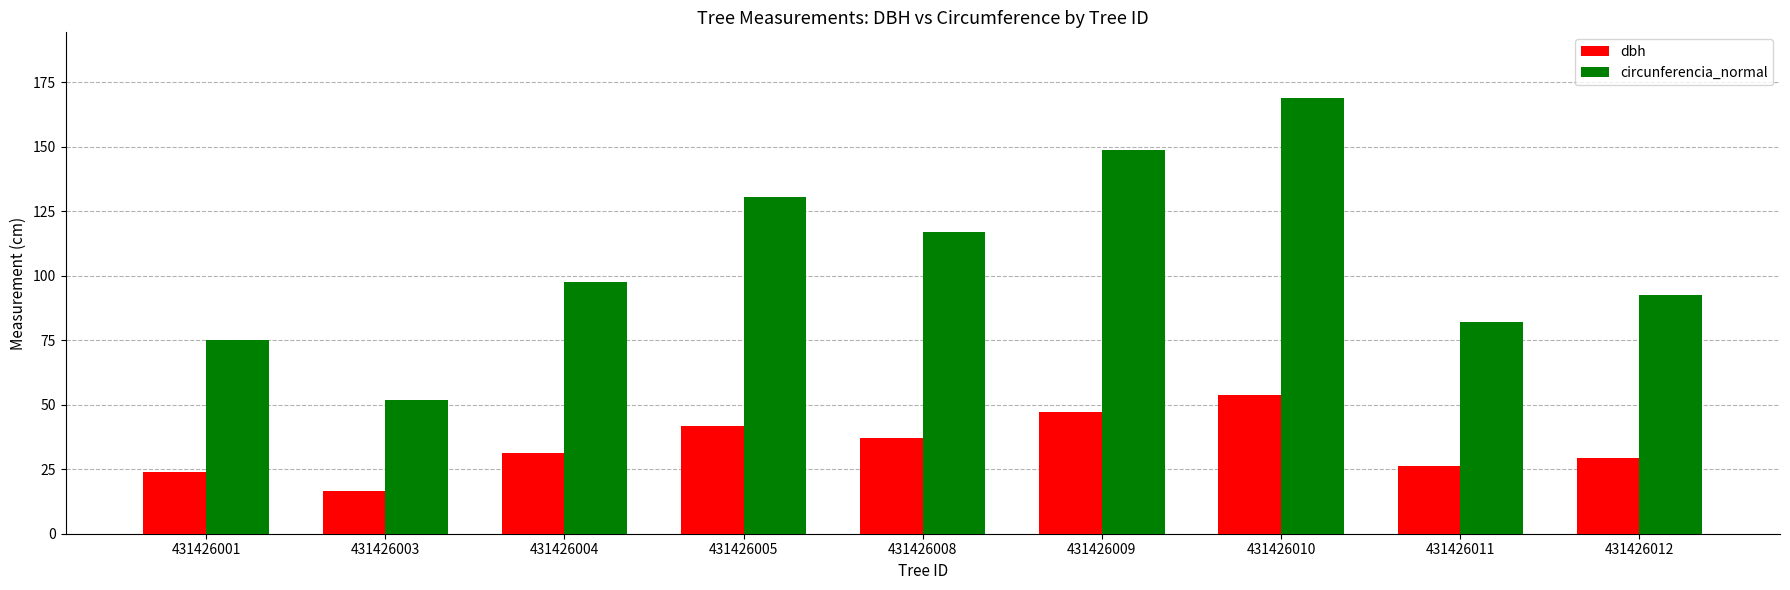

How many data points does each series have?

9